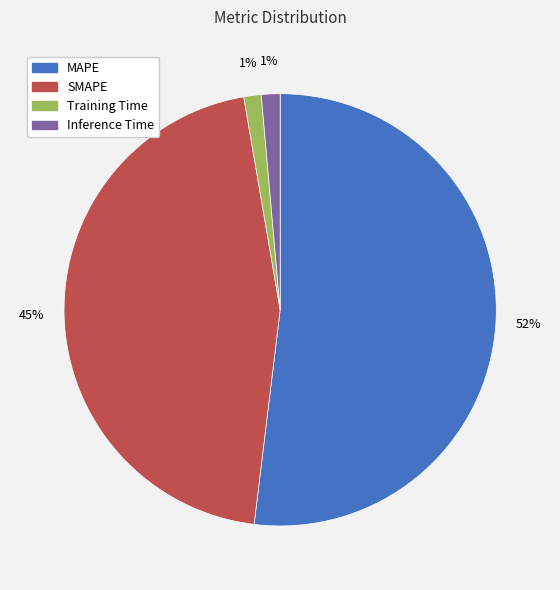

To the nearest percent, what is the average slice percentage?

25%